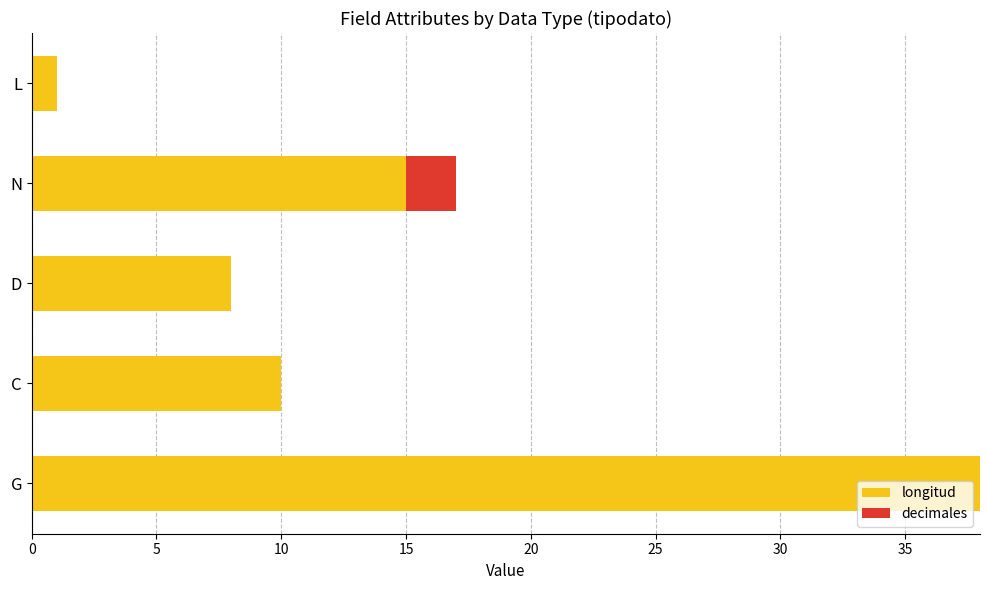

At which label is longitud closest to 19?

N